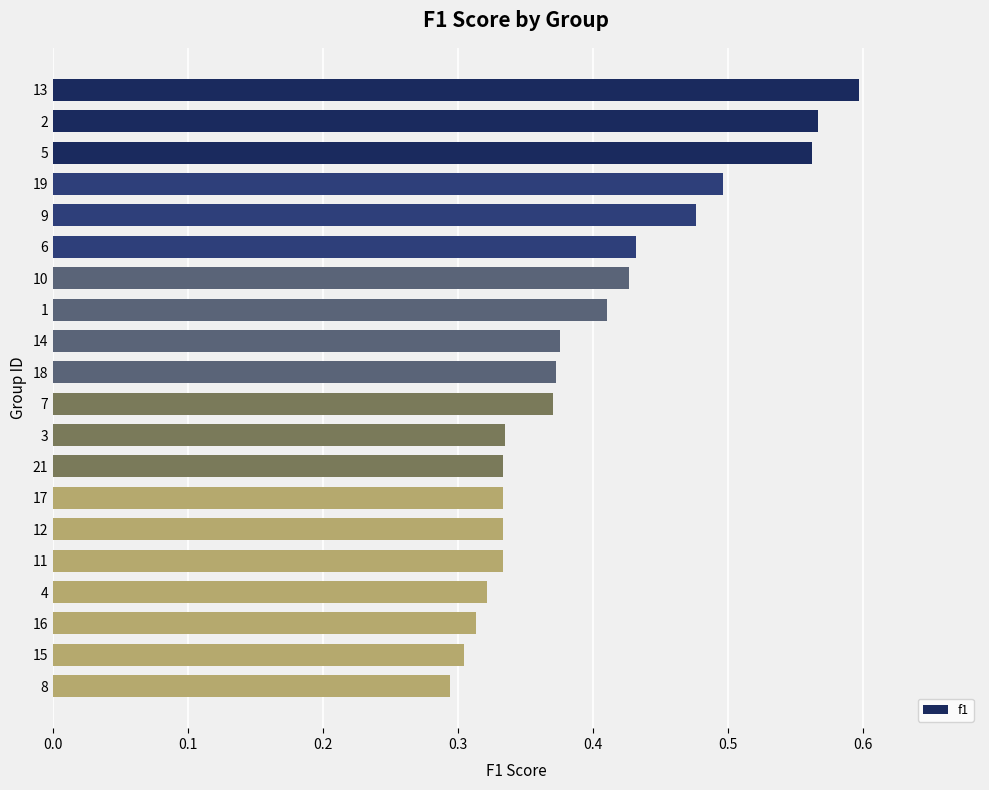

What is the sum of all values?

8.0